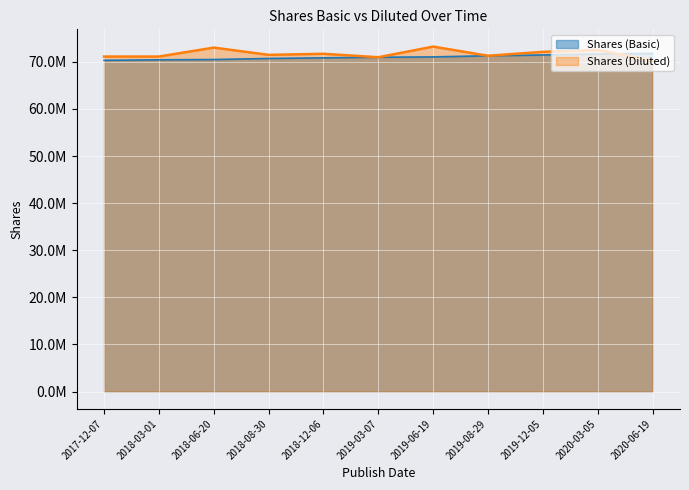

Between which two adjacent categories do Shares (Diluted) and Shares (Basic) first intersect?

2020-03-05 and 2020-06-19